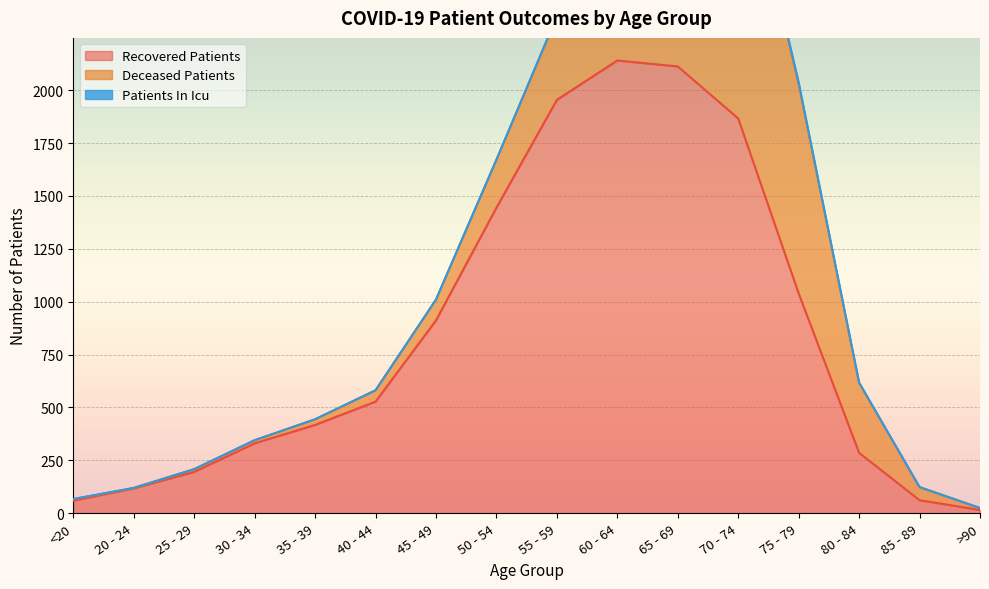

What is the label of the 8th point from the right?

55 - 59